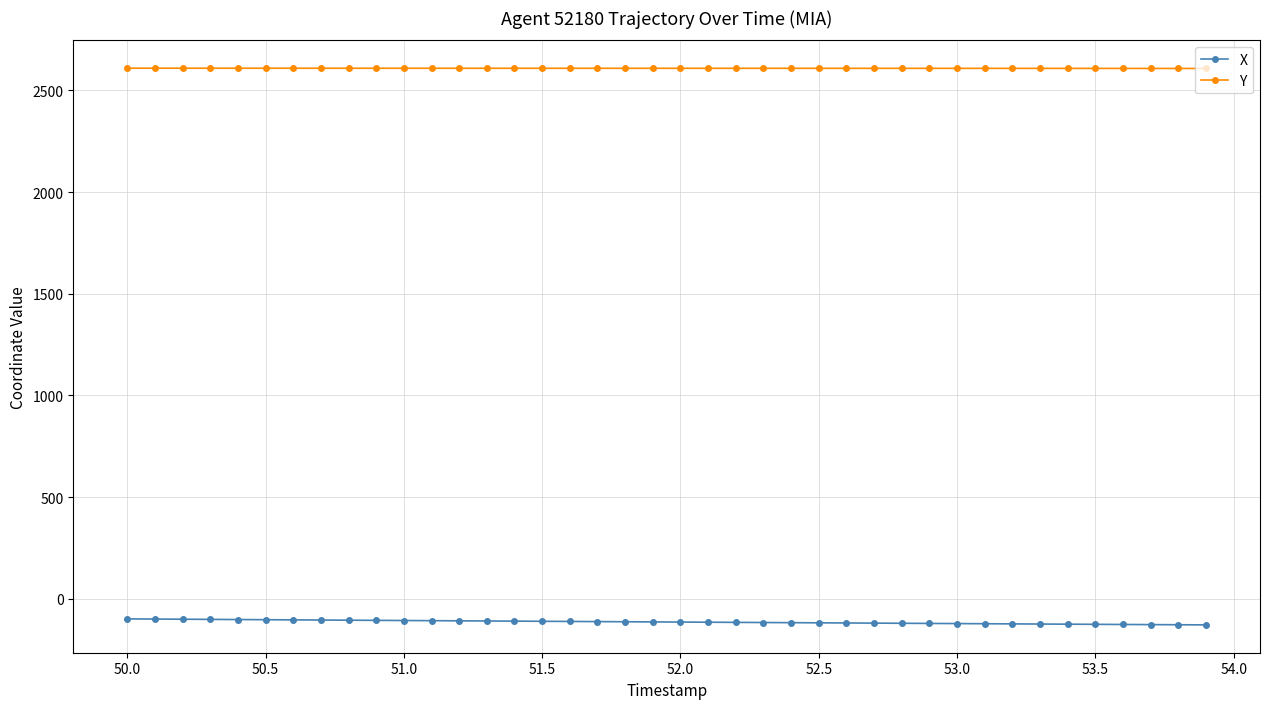

True or false: Y and X intersect in this chart.

False